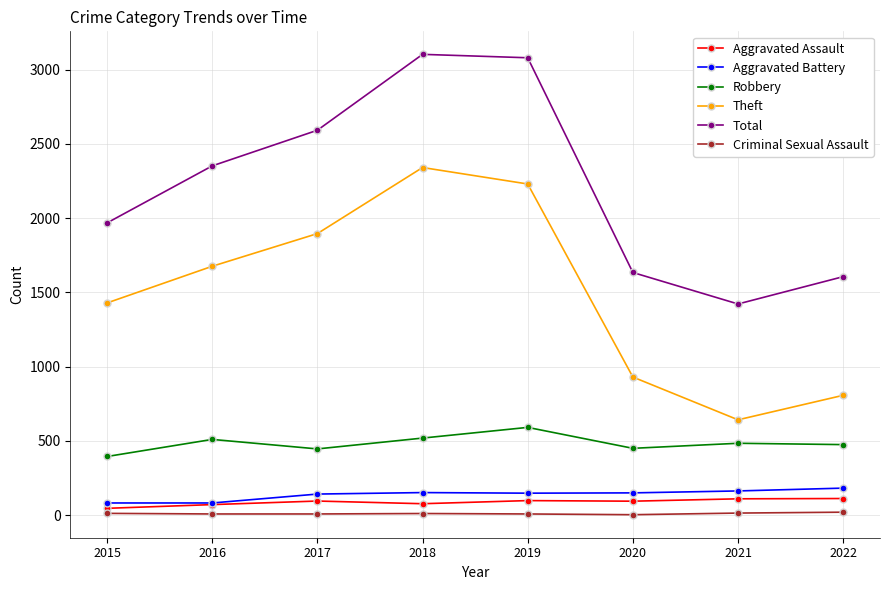

What is the value of the Robbery point at the 8th from the left?

475